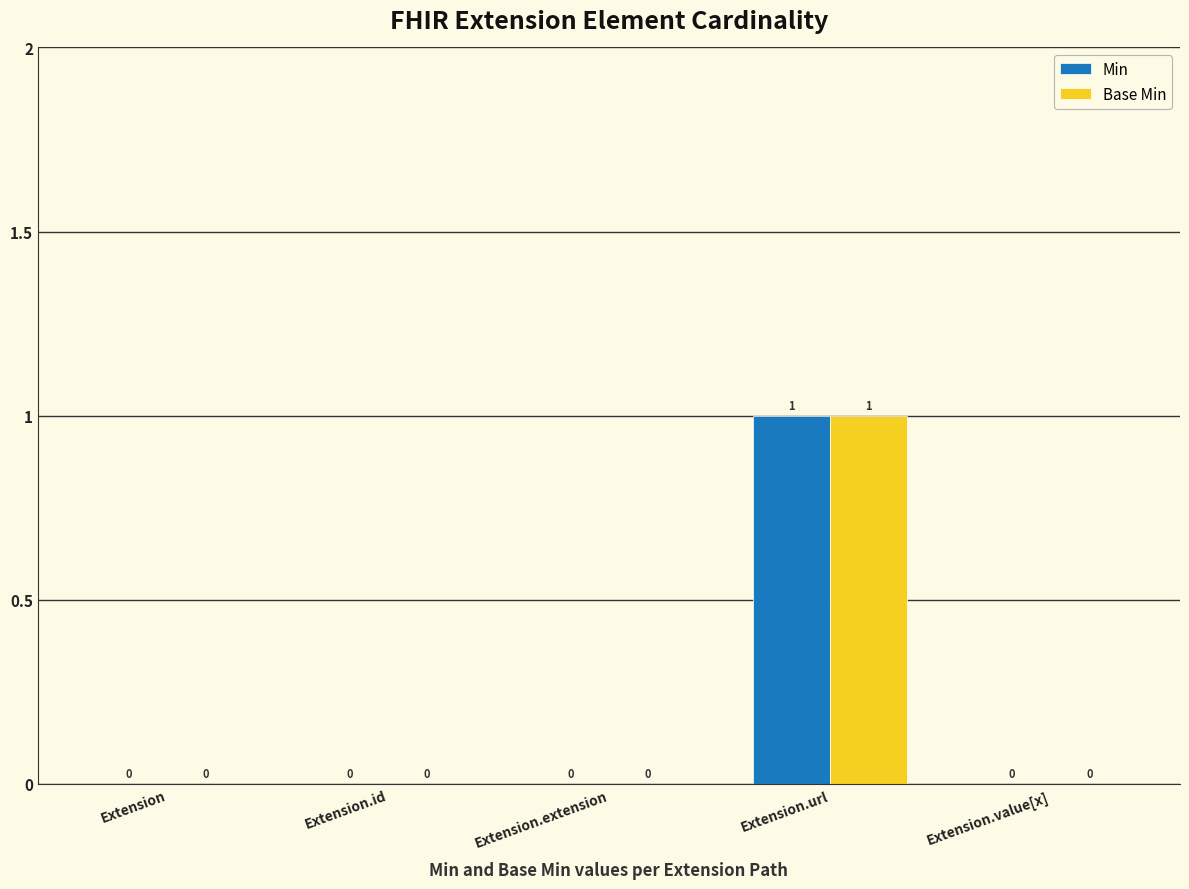

Reading left to right, what are all the values shown in this chart?

Min: Extension=0	Extension.id=0	Extension.extension=0	Extension.url=1	Extension.value[x]=0
Base Min: Extension=0	Extension.id=0	Extension.extension=0	Extension.url=1	Extension.value[x]=0